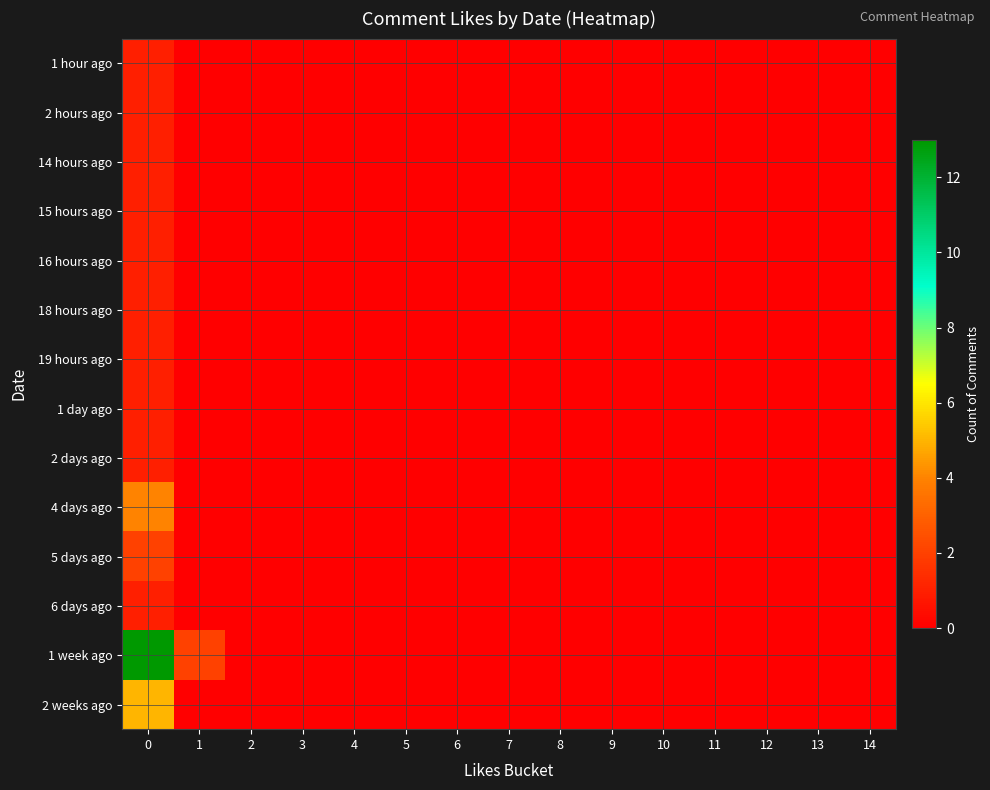

What is the maximum value shown in the chart?

13